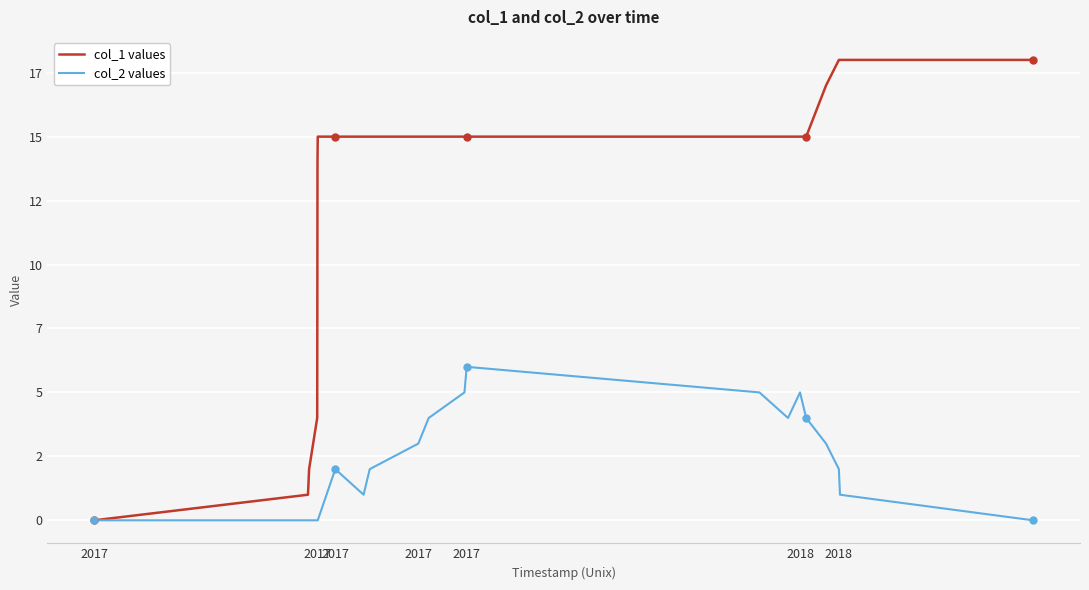

Does the chart have visible grid lines?

Yes